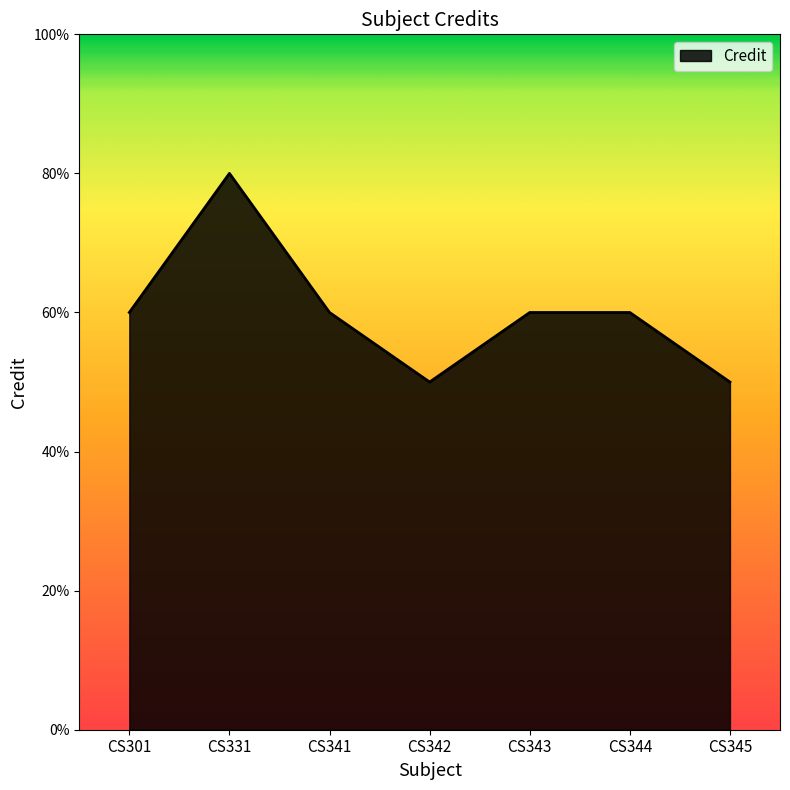

True or false: the data shows 6 at CS301.

True